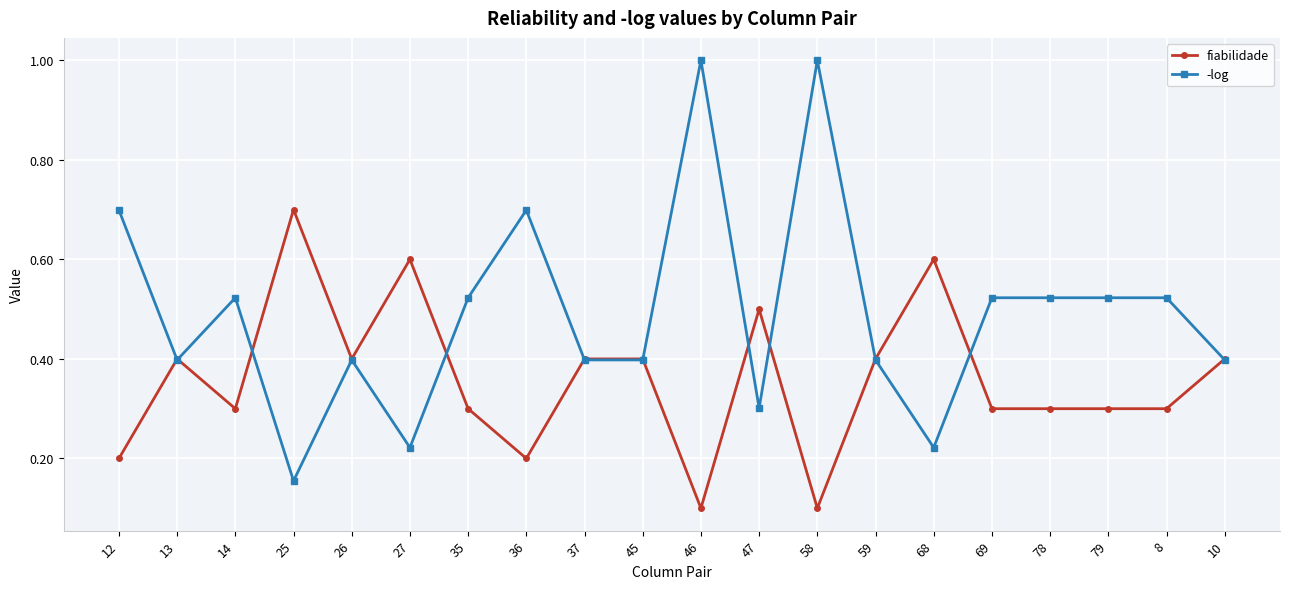

What is the maximum value for -log?

1.0